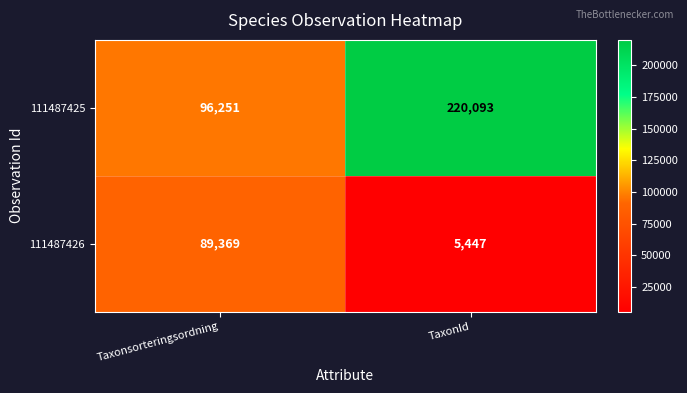

What is the spread (max minus min) of values at TaxonId?

214646